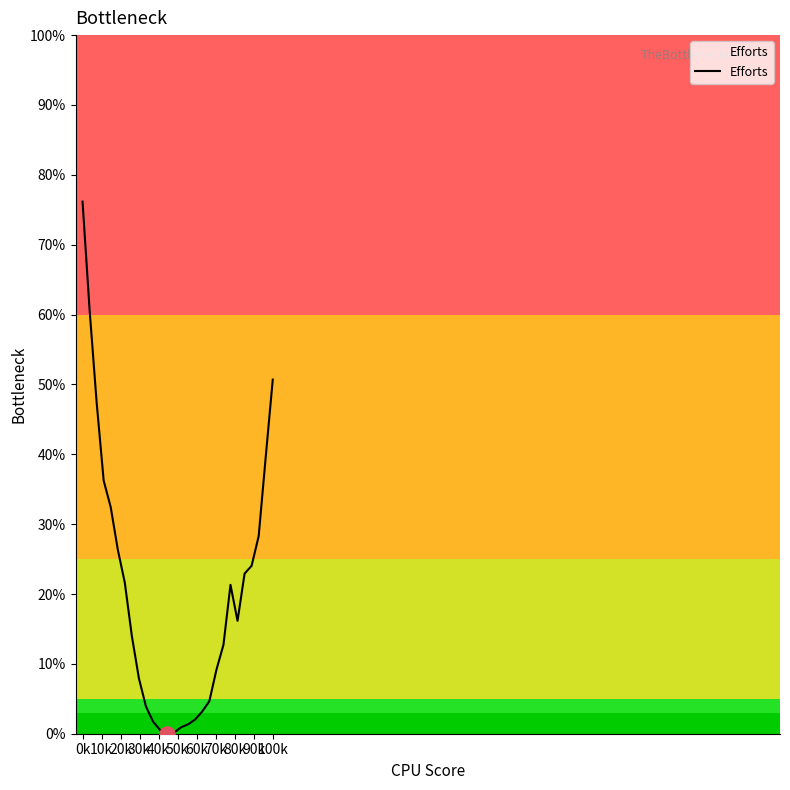

What is the difference between the maximum and minimum values?

76.2